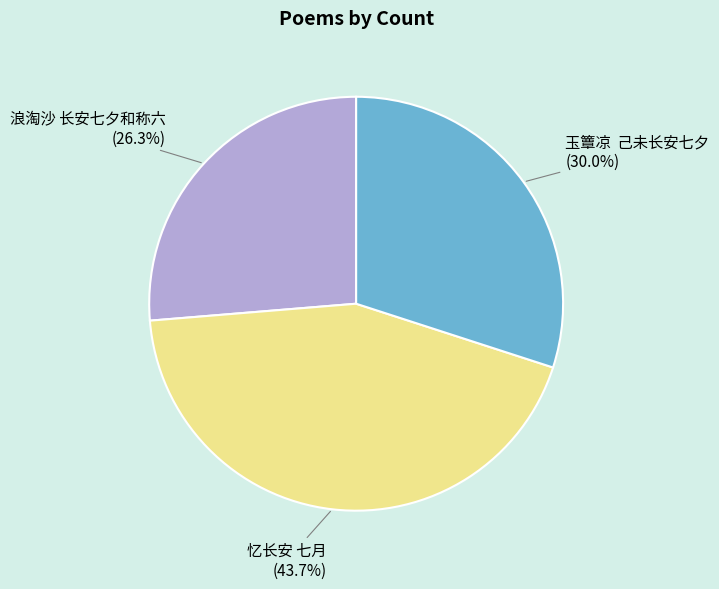

What portion of the pie excludes 浪淘沙 长安七夕和称六?

73.7%